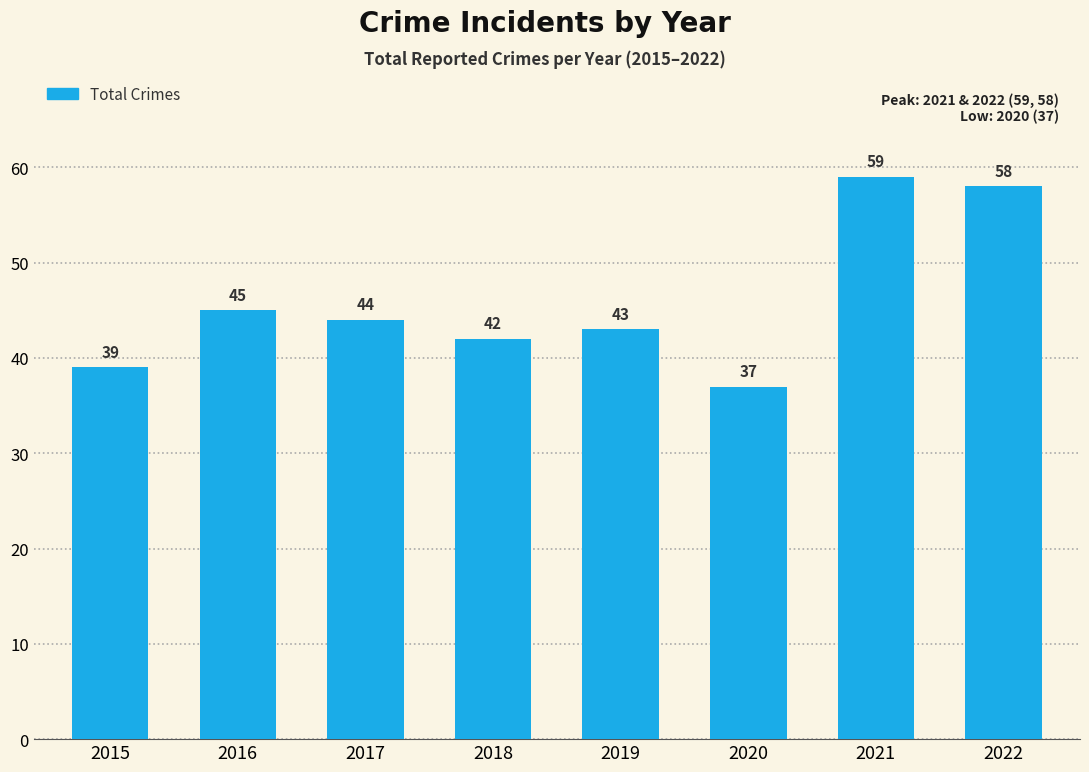

Reading left to right, transcribe all the data shown in this chart.

2015=39	2016=45	2017=44	2018=42	2019=43	2020=37	2021=59	2022=58